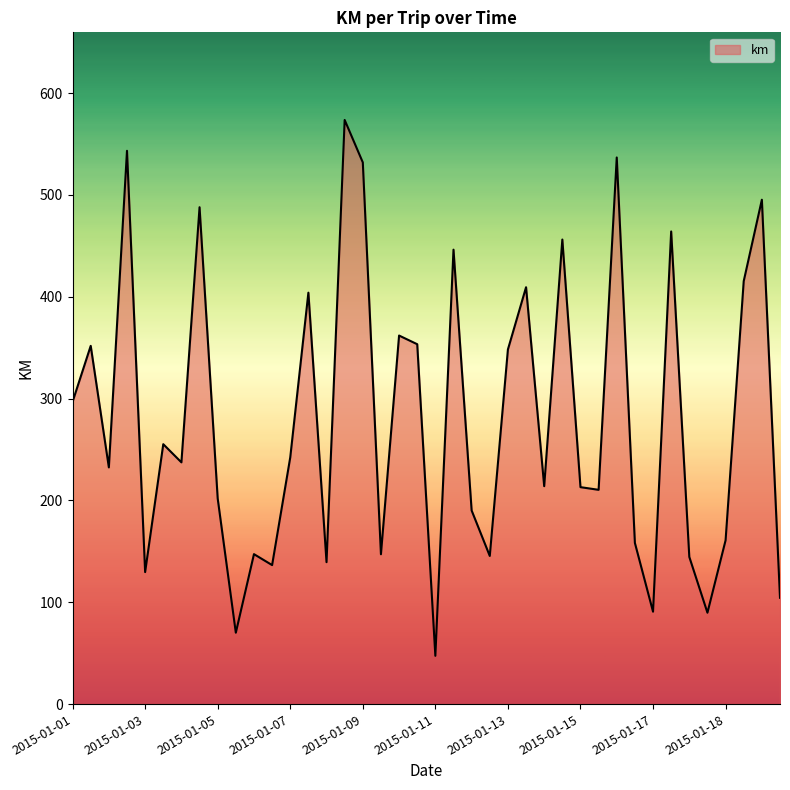

What is the maximum value shown in the chart?

573.7